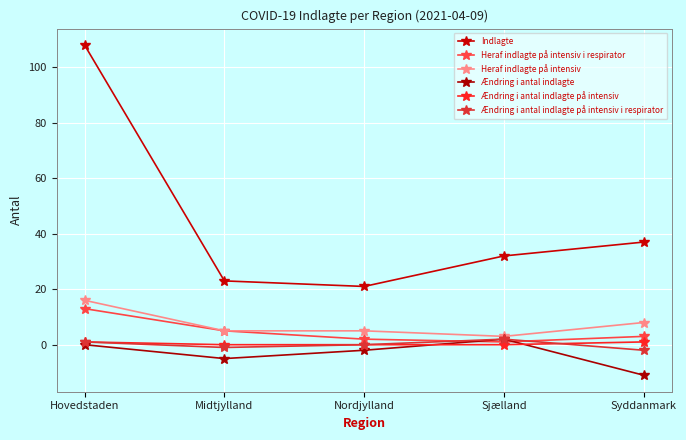

Which series has the widest spread of values?

Indlagte